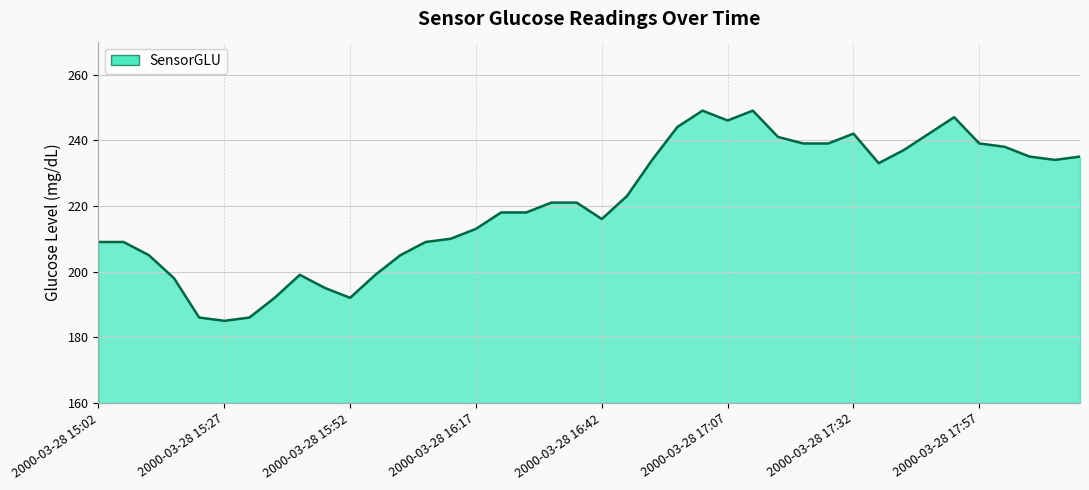

What is the greatest value displayed?

249